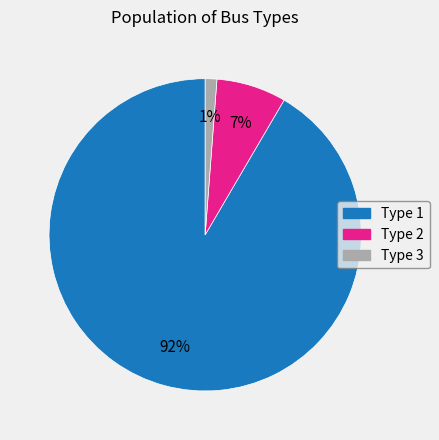

Between Type 2 and Type 1, which is larger?

Type 1